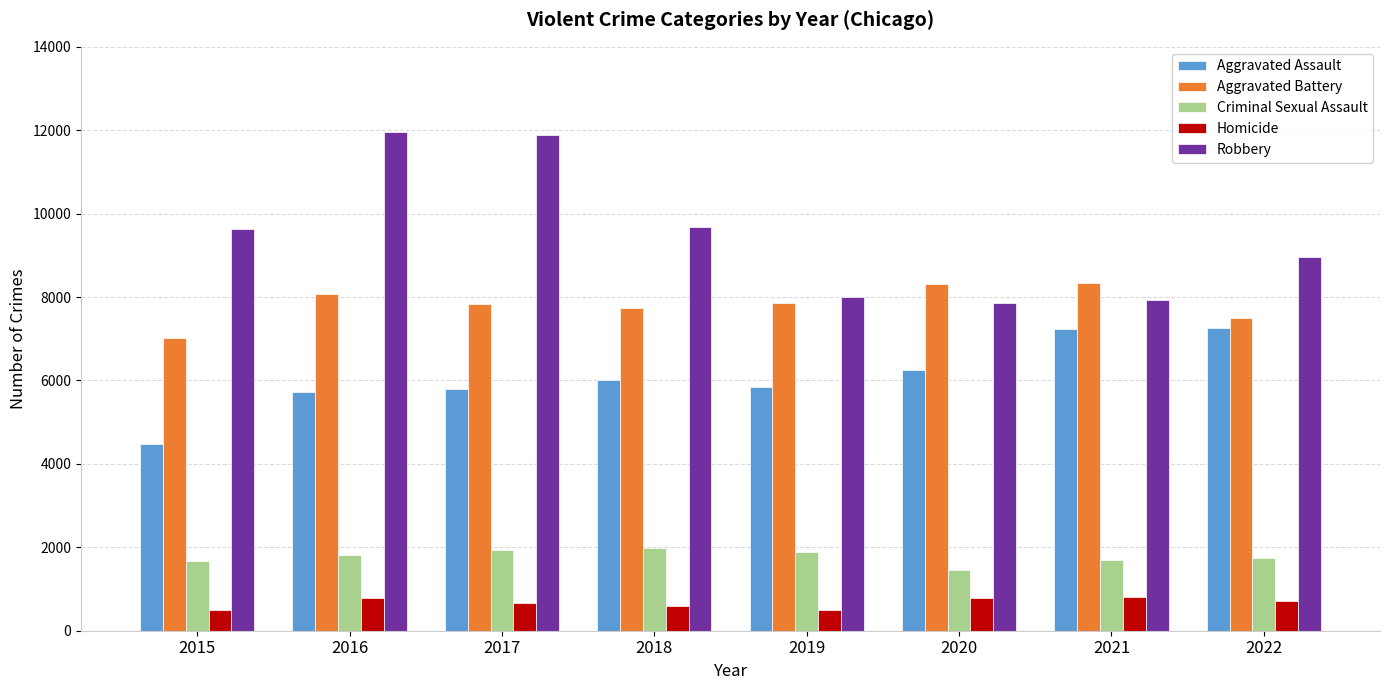

The Aggravated Assault series shows 7987 at 2017. True or false?

False